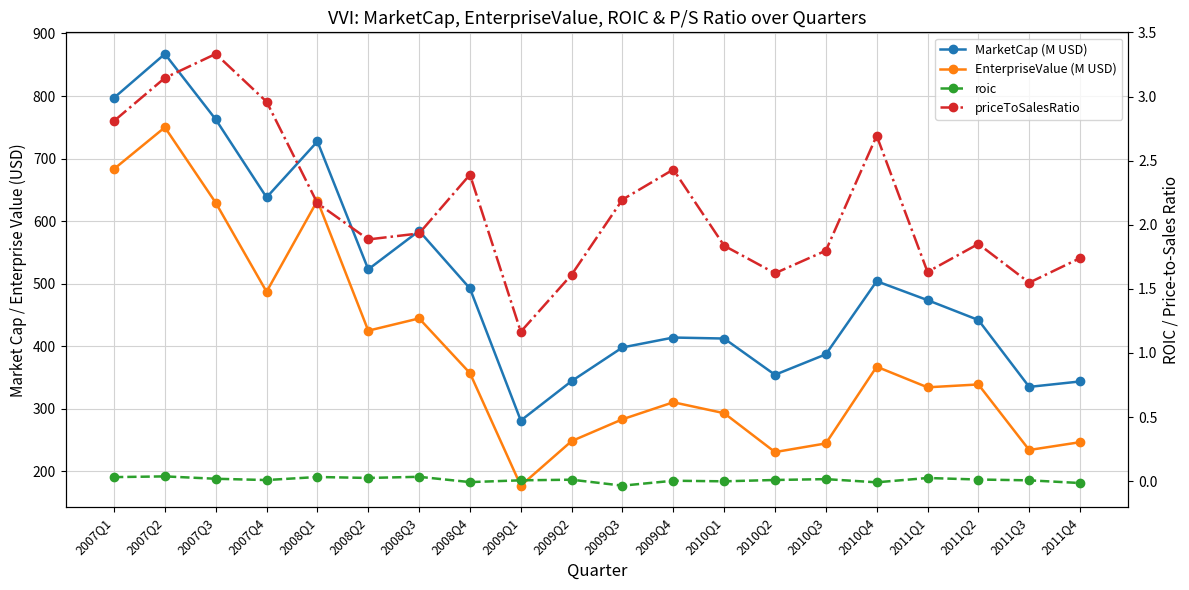

True or false: EnterpriseValue (M USD) and priceToSalesRatio cross at least once.

False